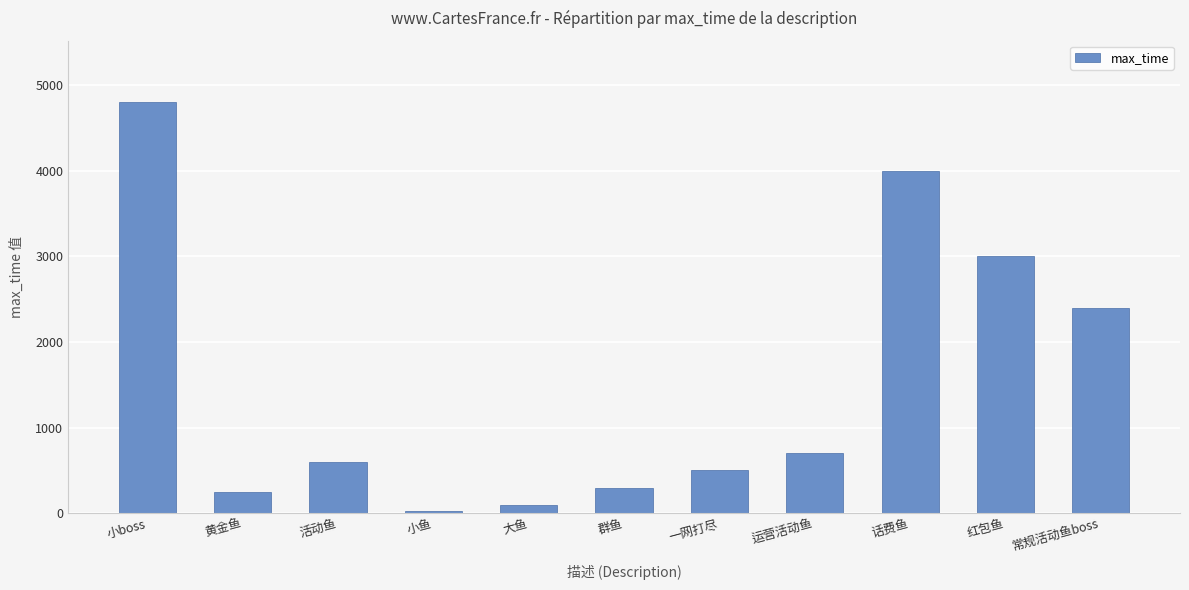

The value at 红包鱼 is 3000. True or false?

True